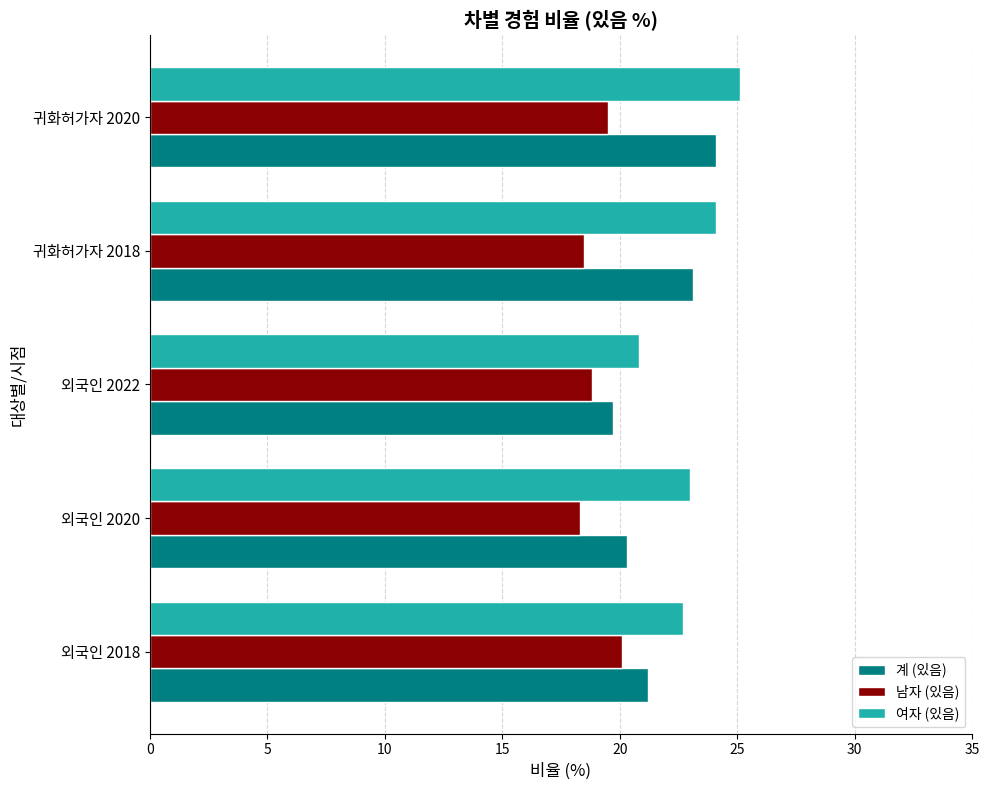

The 여자 (있음) series shows 16.7 at 귀화허가자 2020. True or false?

False